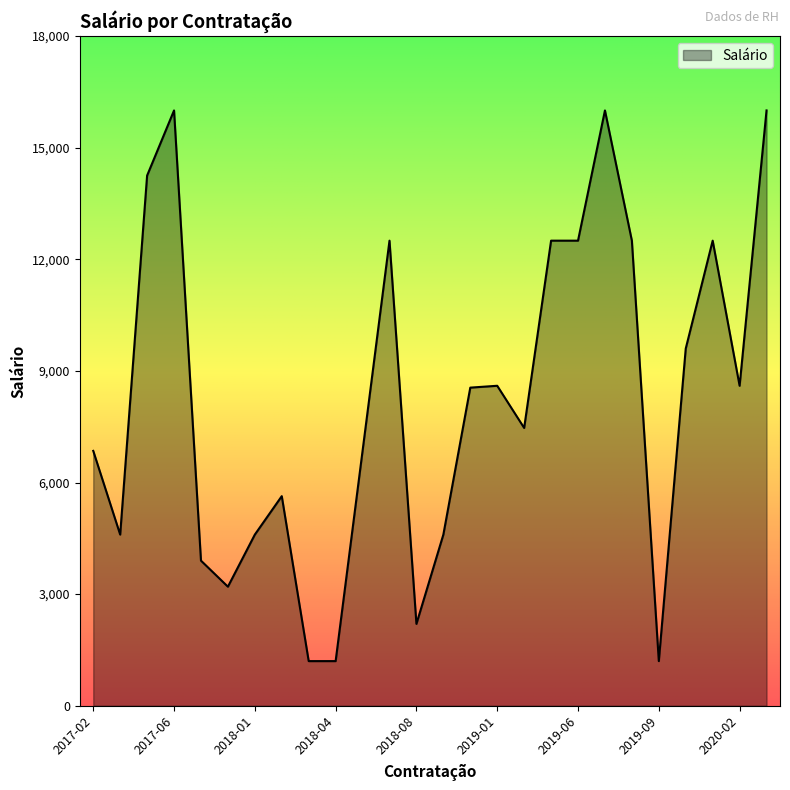

What is the greatest value displayed?

16000.0